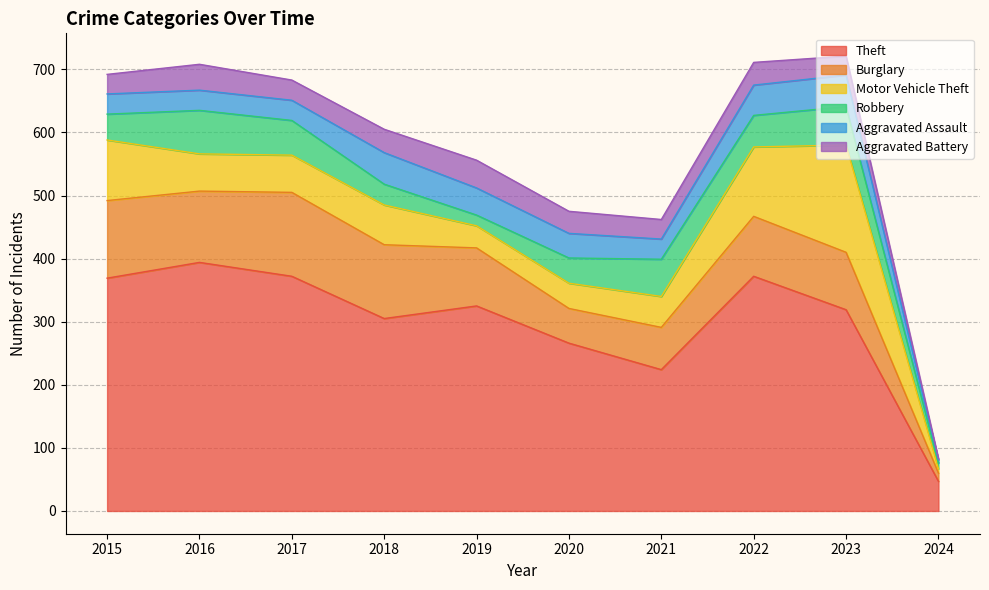

Does the chart display data point markers on the line(s)?

No